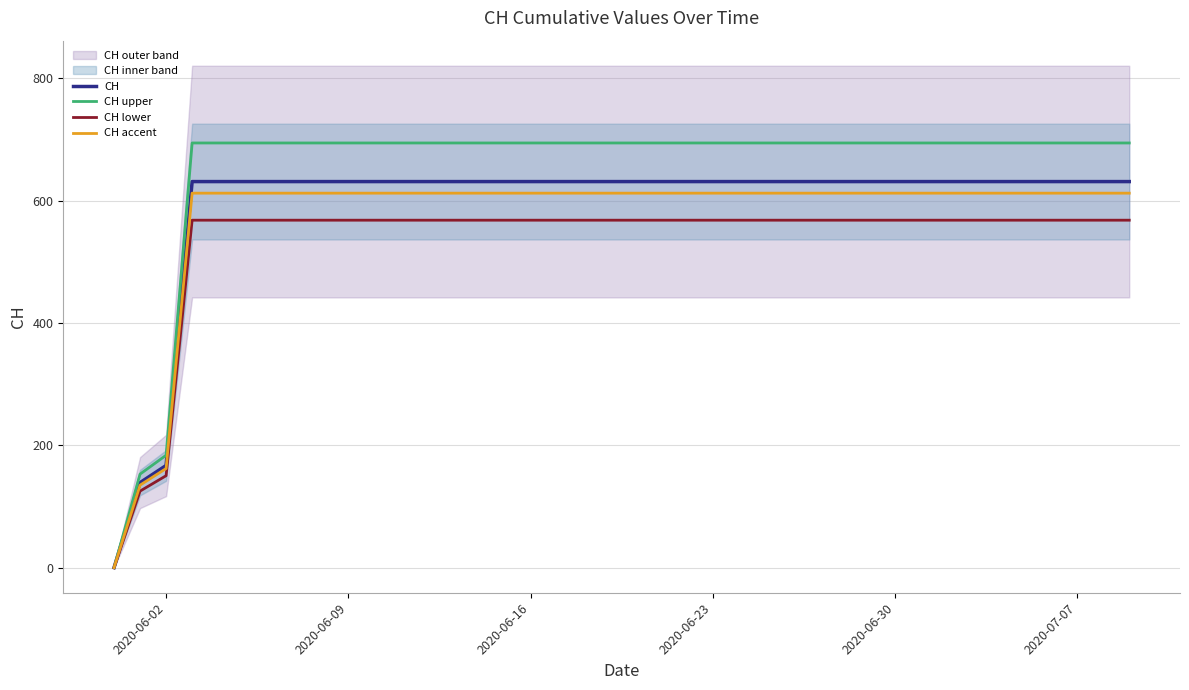

Which series has the widest spread of values?

CH upper